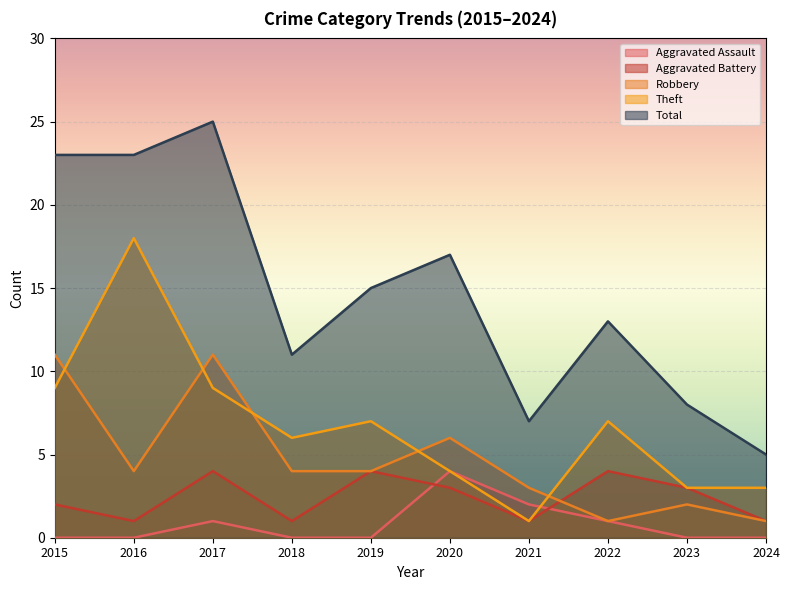

What is the difference between the maximum and minimum values in the Theft series?

17